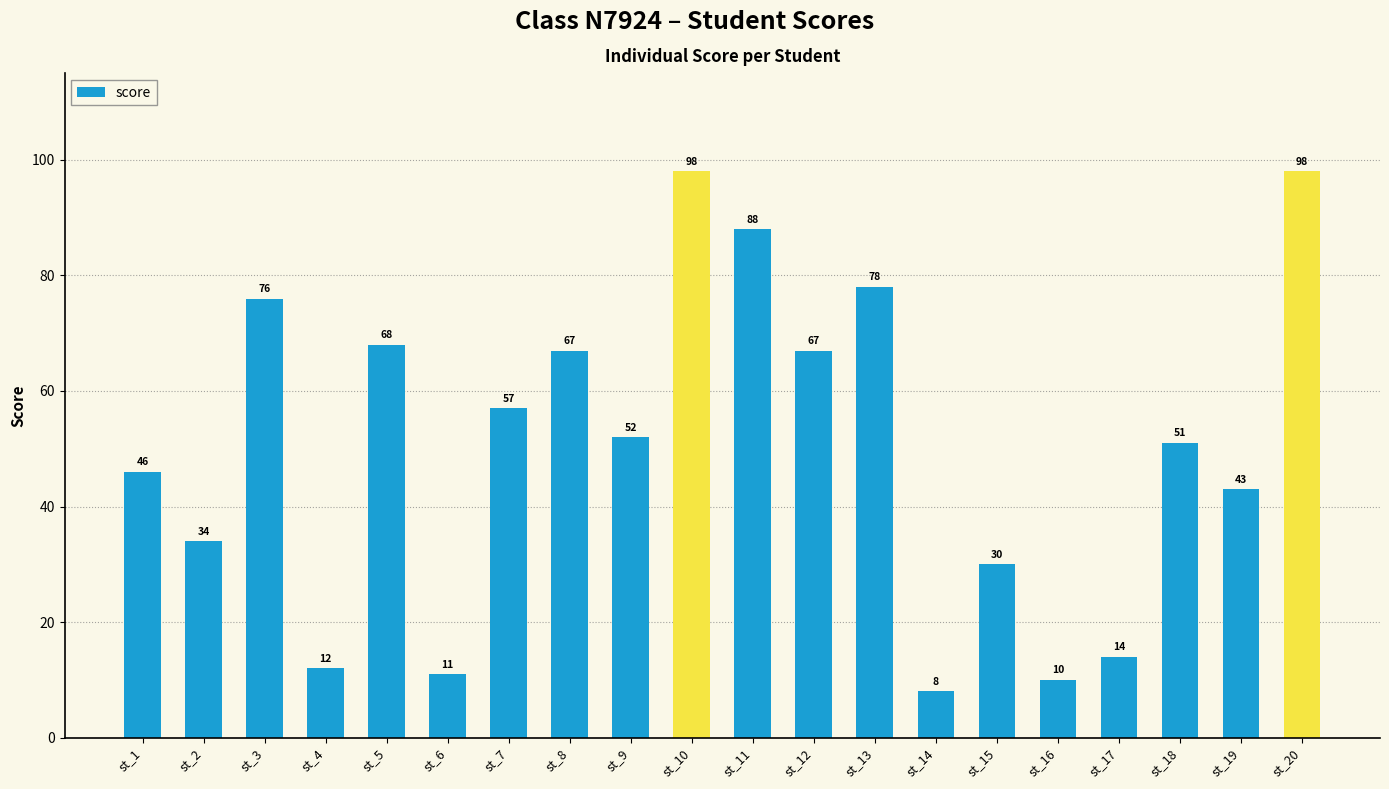

What is the value of the 20th bar from the left?

98